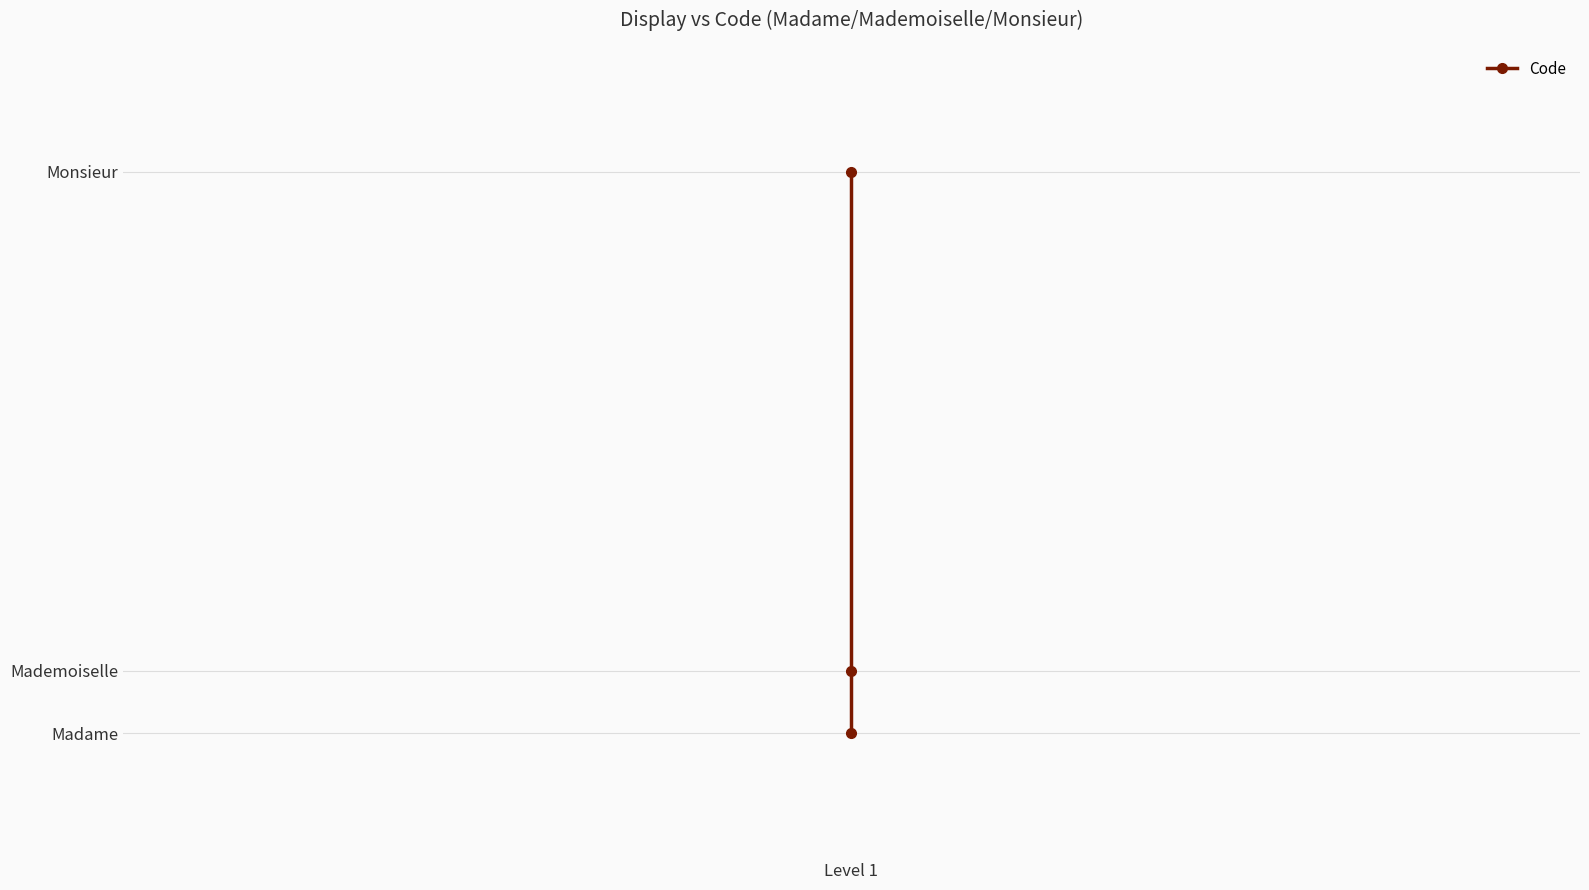

How many values are below 23?

1